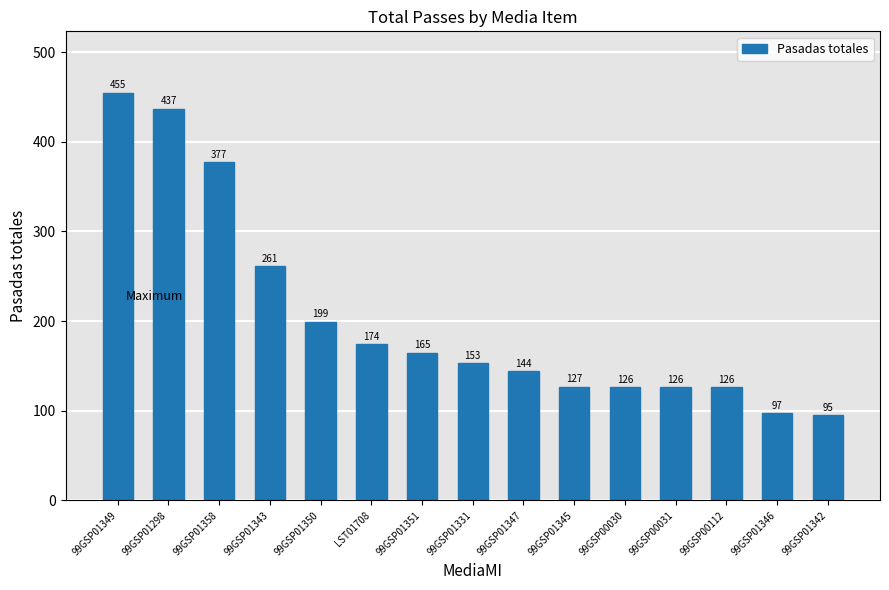

Which label corresponds to the largest value in the chart?

99GSP01349